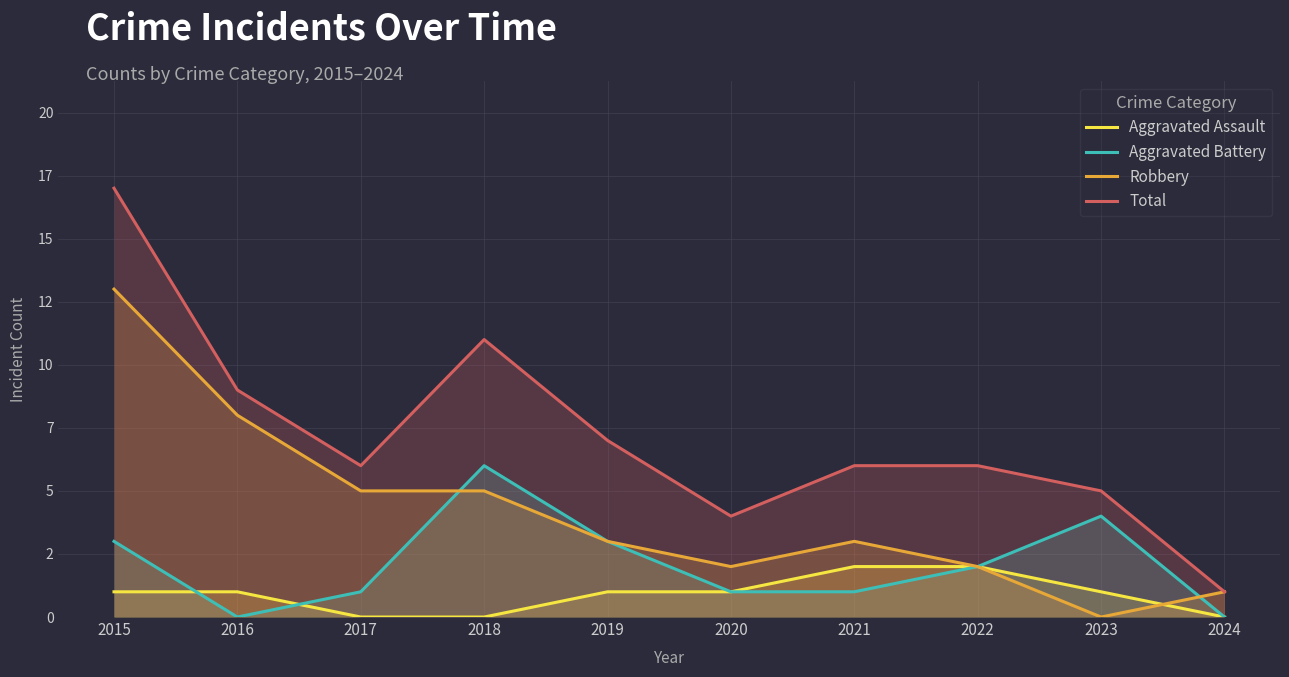

Is the value of Robbery at 2019 greater than the value of Total at 2018?

No